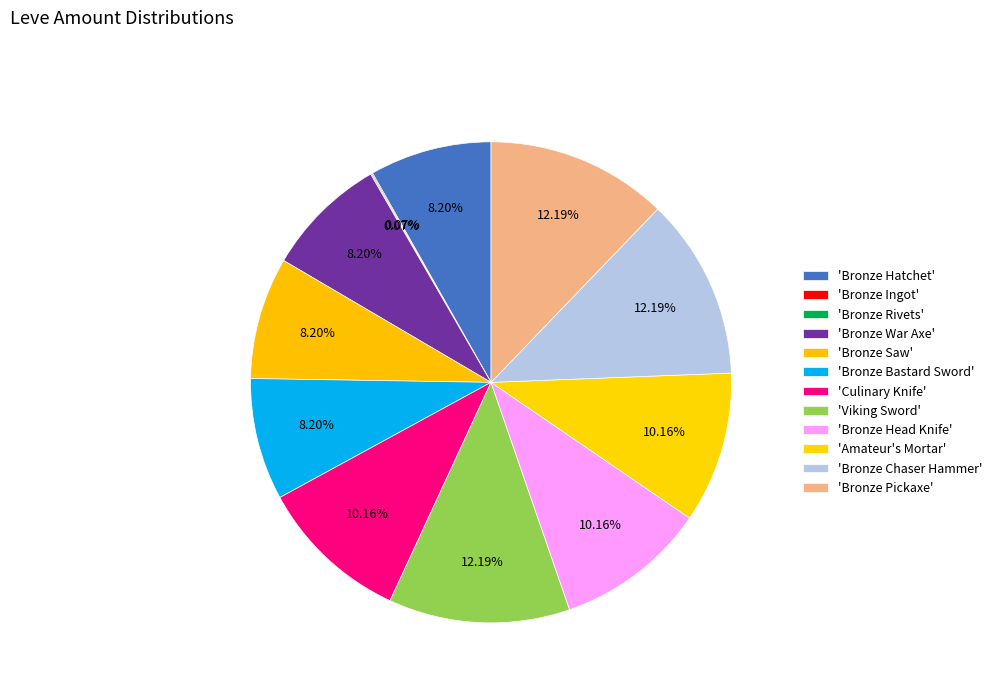

What is the smallest slice in the pie chart?

Bronze Ingot